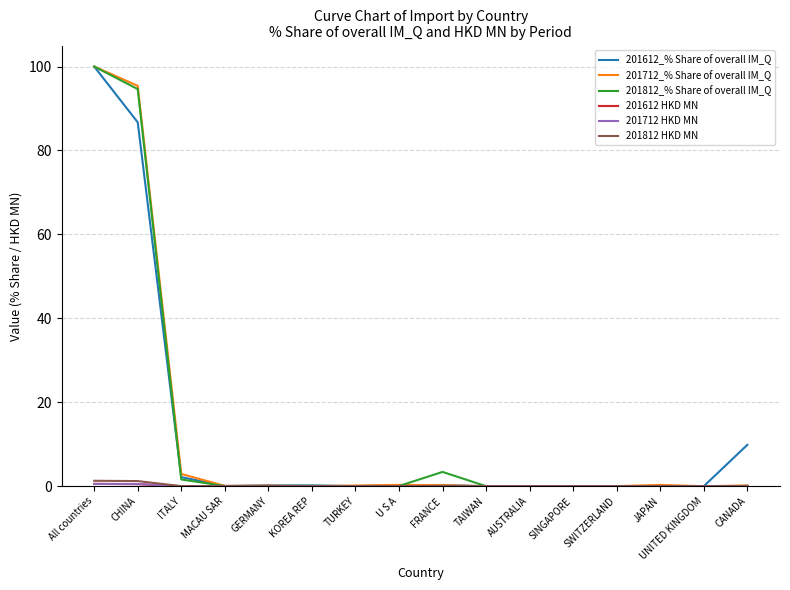

After their last crossing, which series has the higher values: 201612_% Share of overall IM_Q or 201712_% Share of overall IM_Q?

201612_% Share of overall IM_Q